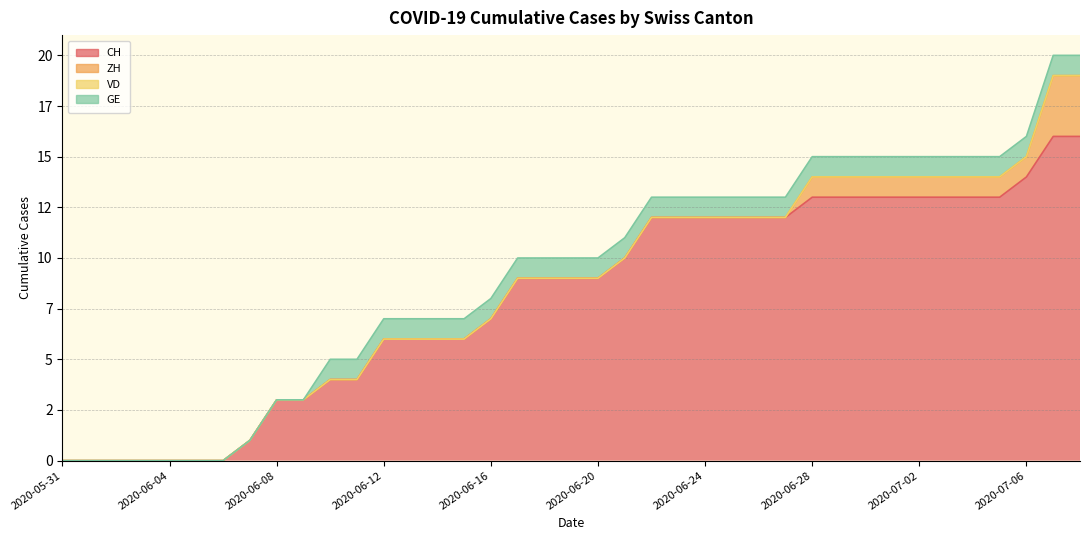

At which label does CH first exceed 9?

2020-06-21